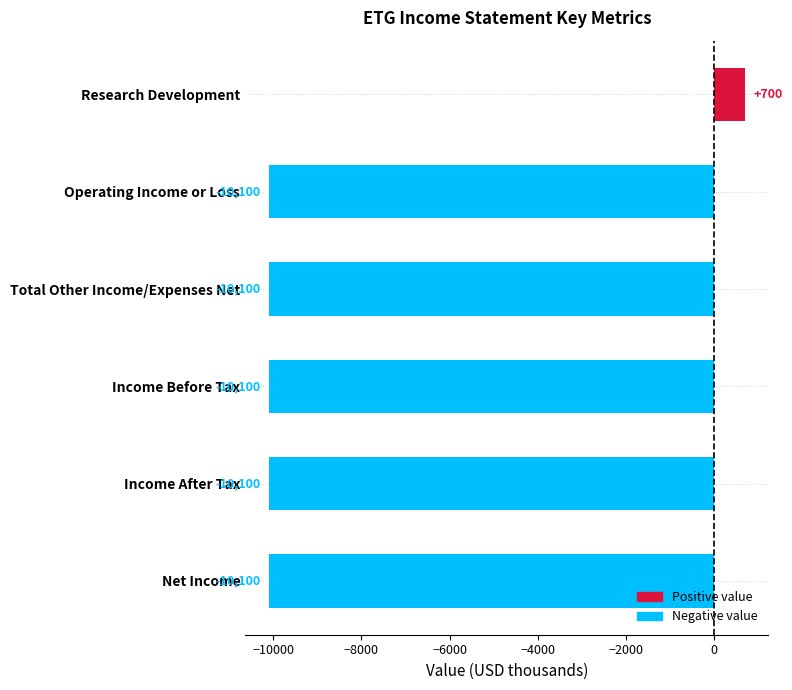

What is the sum of the values at Income Before Tax and Operating Income or Loss?

-20200